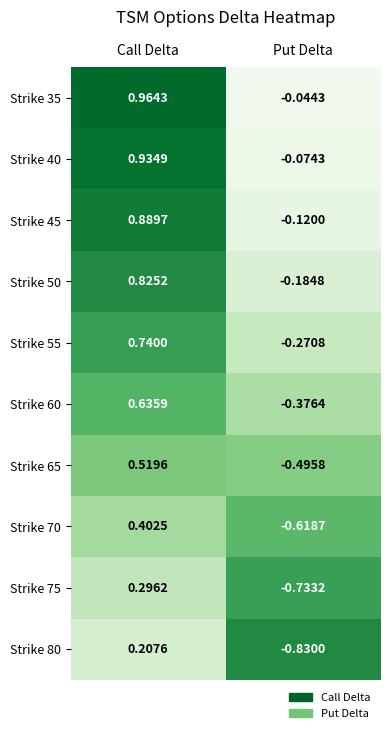

Rank the series by their maximum value, from highest to lowest.

Strike 35, Strike 40, Strike 45, Strike 50, Strike 55, Strike 60, Strike 65, Strike 70, Strike 75, Strike 80